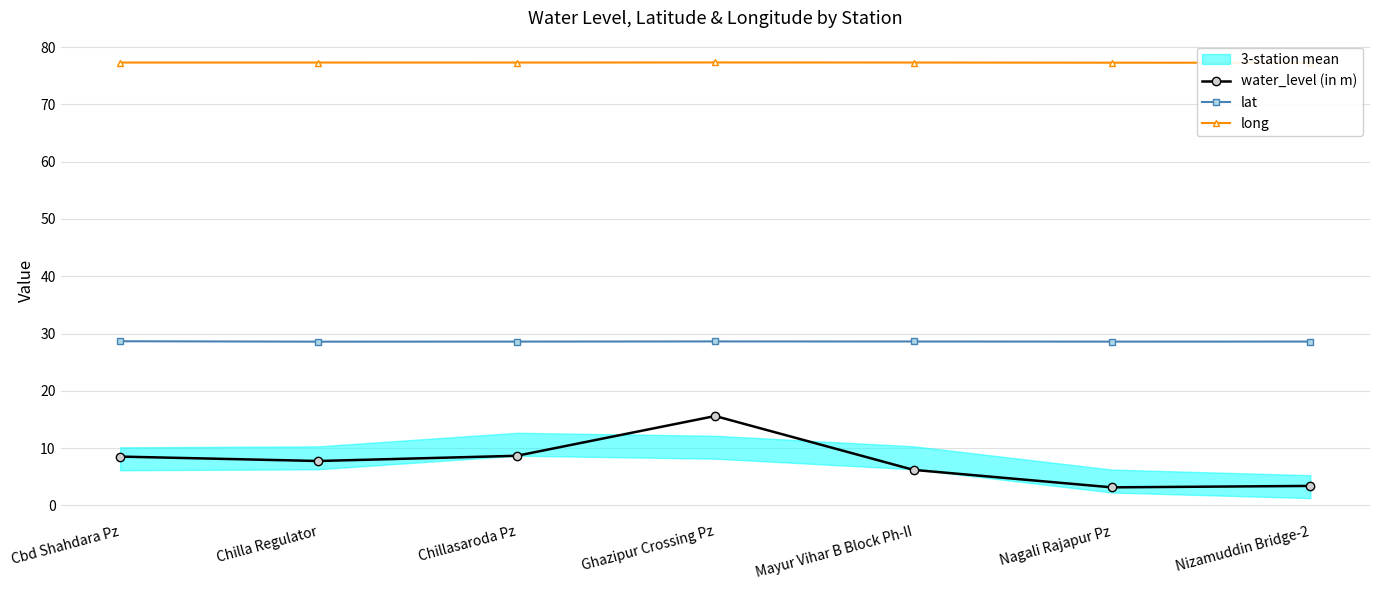

List the series in order of their overall mean, highest first.

long, lat, water_level (in m)